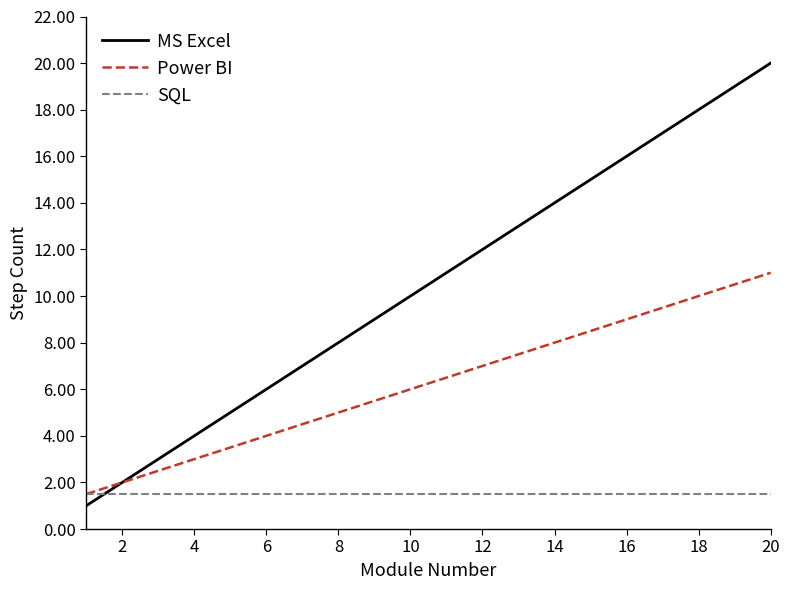

What is the average value of the SQL series?

1.5